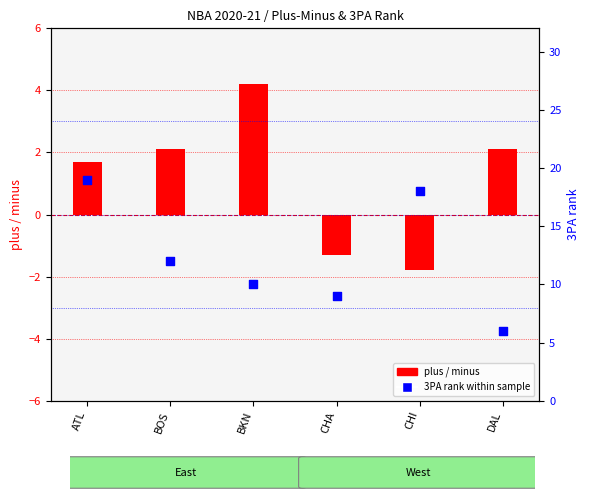

Which series reaches the maximum Y coordinate?

3PA rank within sample